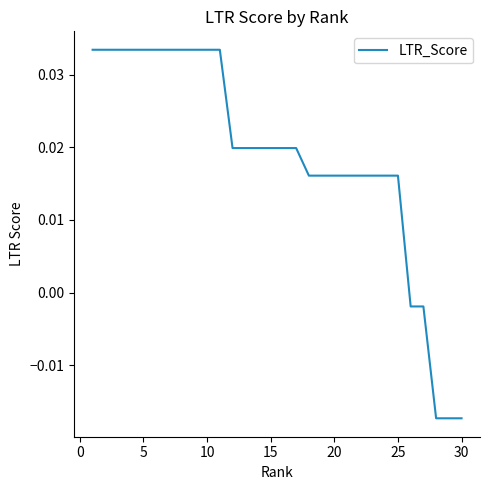

What is the sum of all values?

0.6